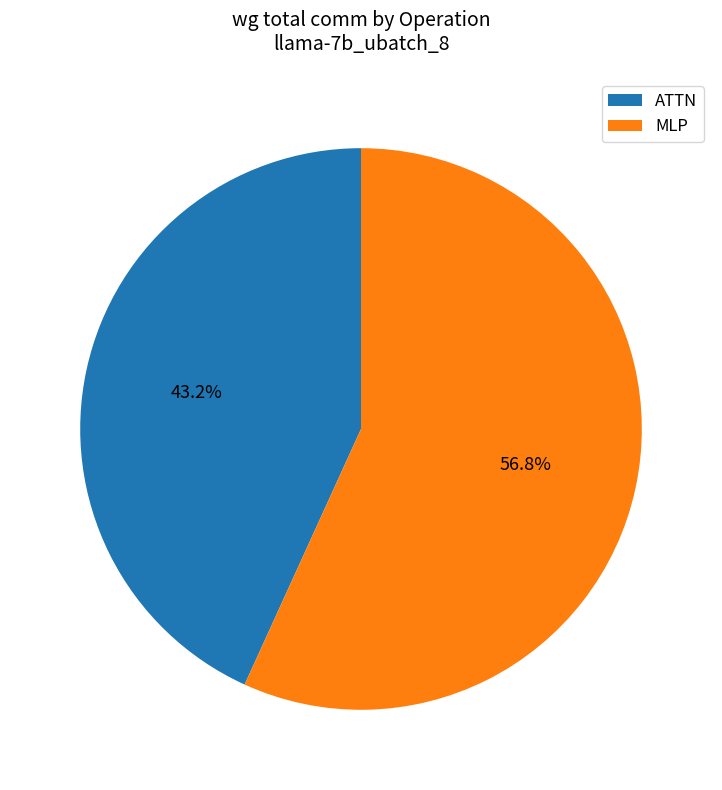

Is MLP the majority of the pie?

Yes